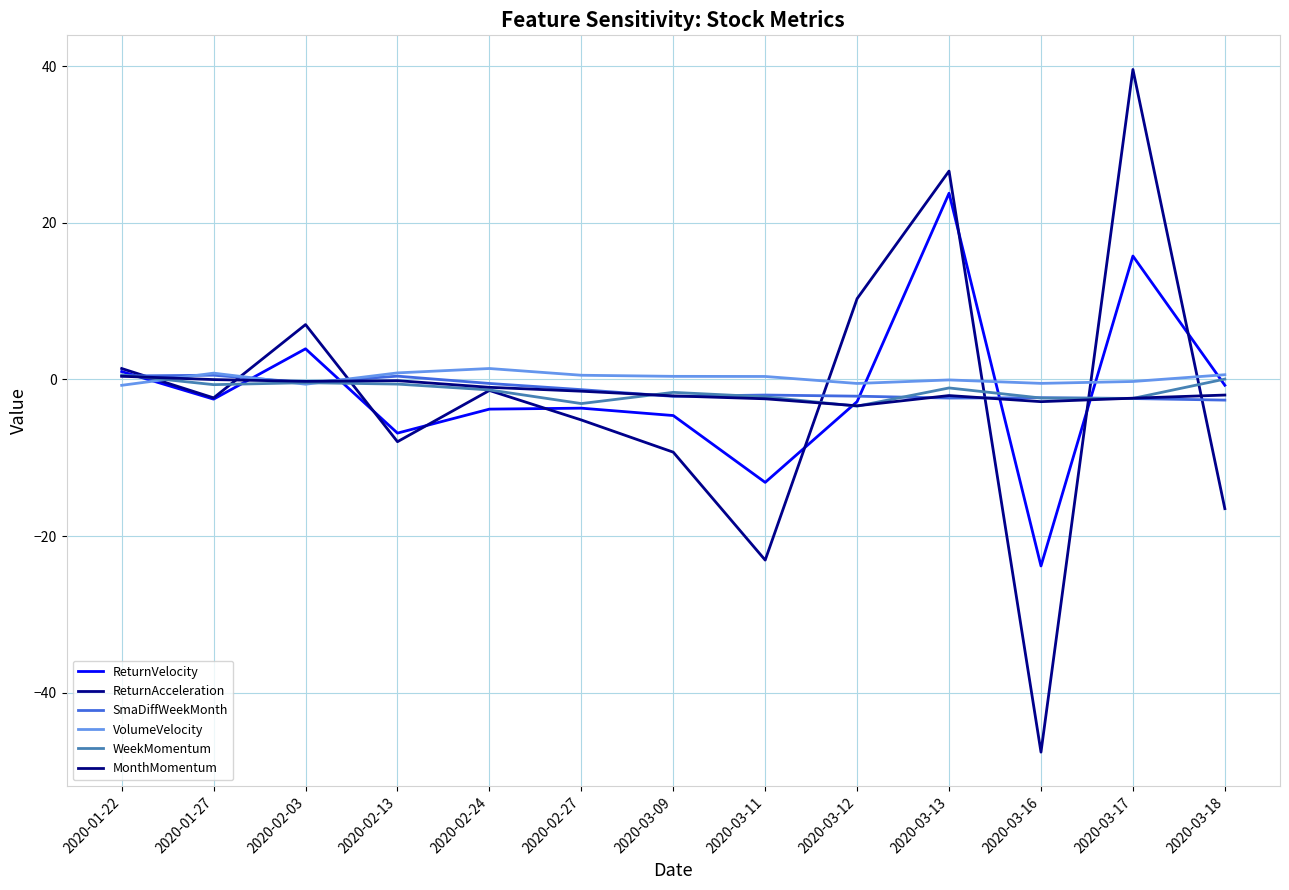

How many lines are shown in the chart?

6